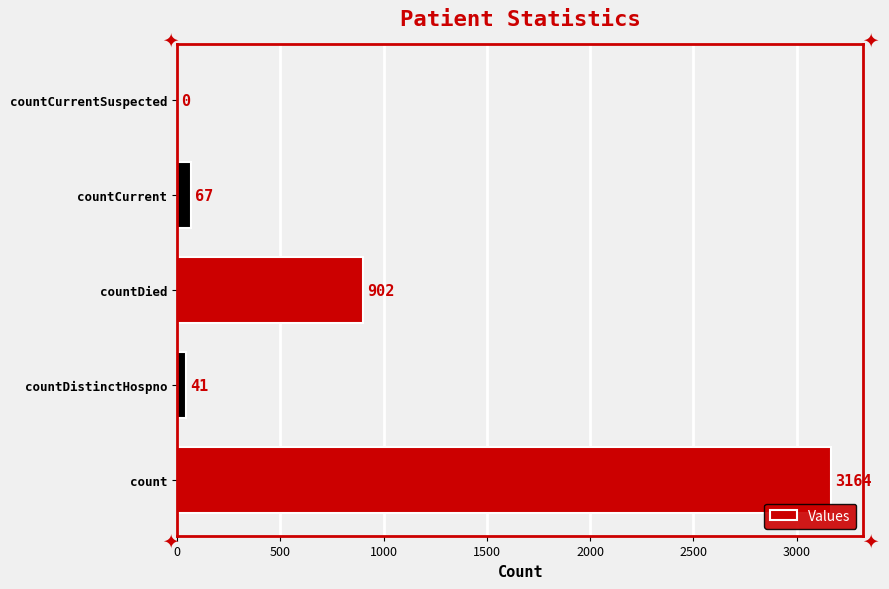

Count the number of data series in this chart.

1